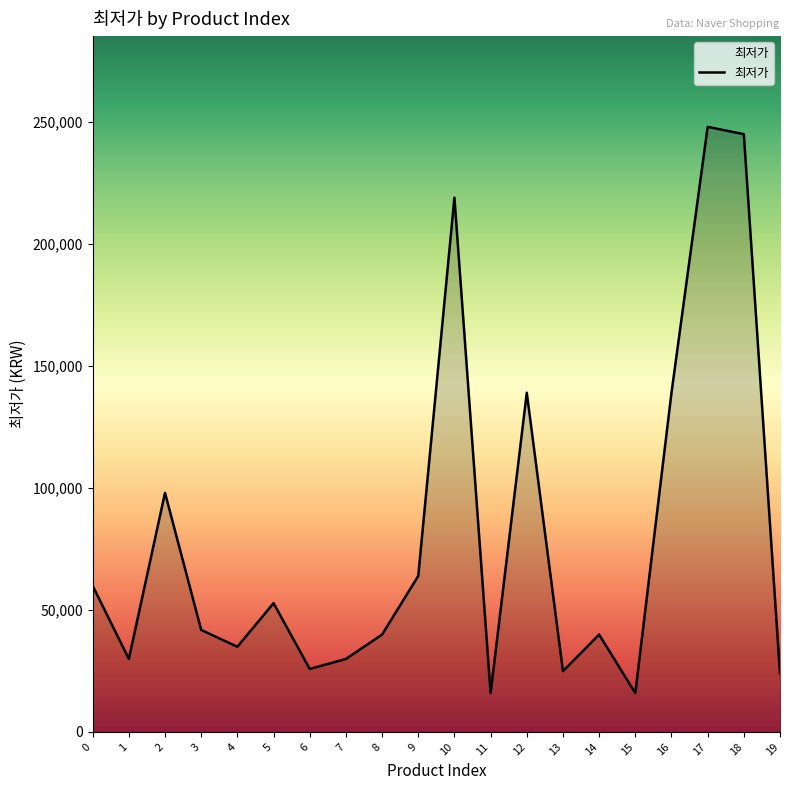

Which label corresponds to the largest value in the chart?

17